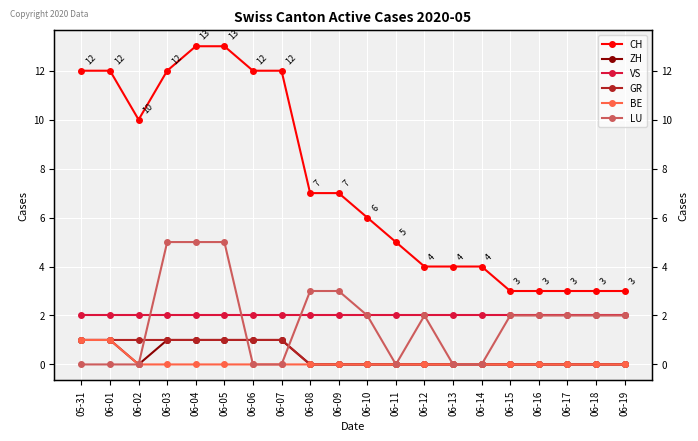

Which series has the largest range (max minus min)?

CH